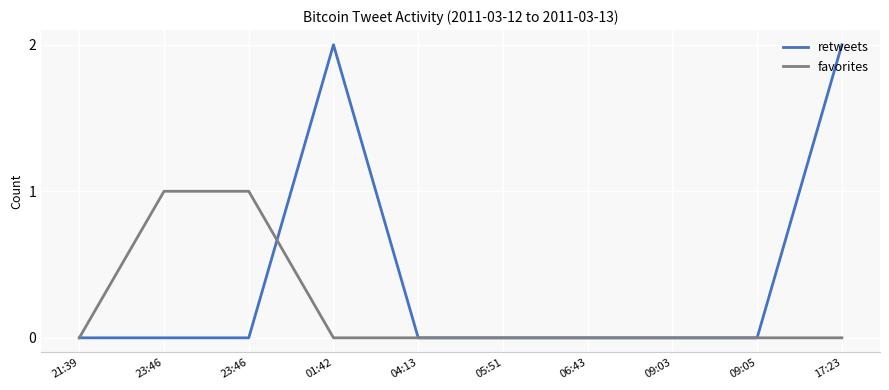

How many lines are shown in the chart?

2